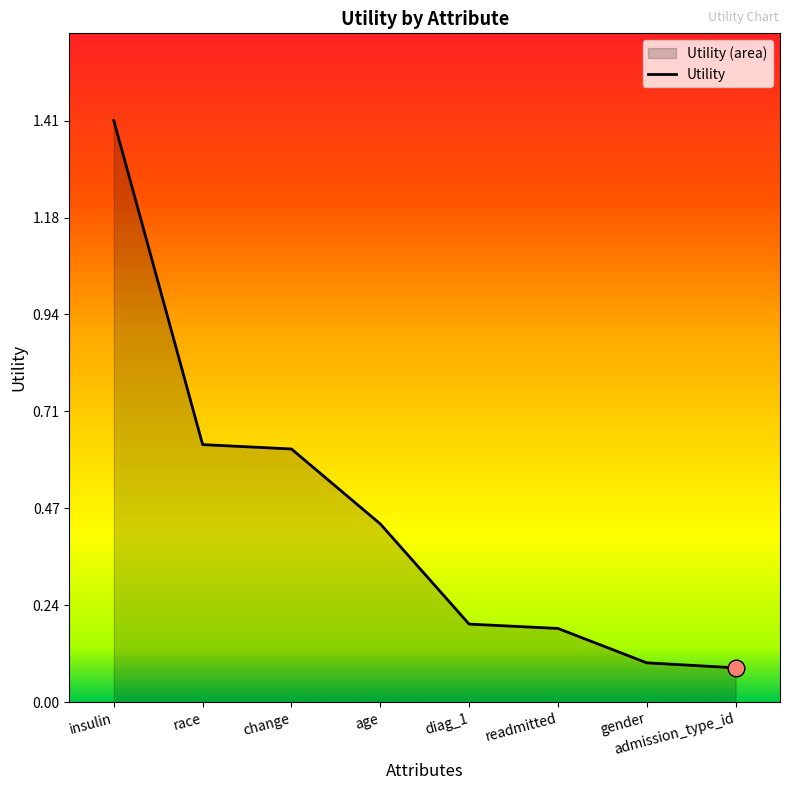

Which label corresponds to the smallest value in the chart?

admission_type_id